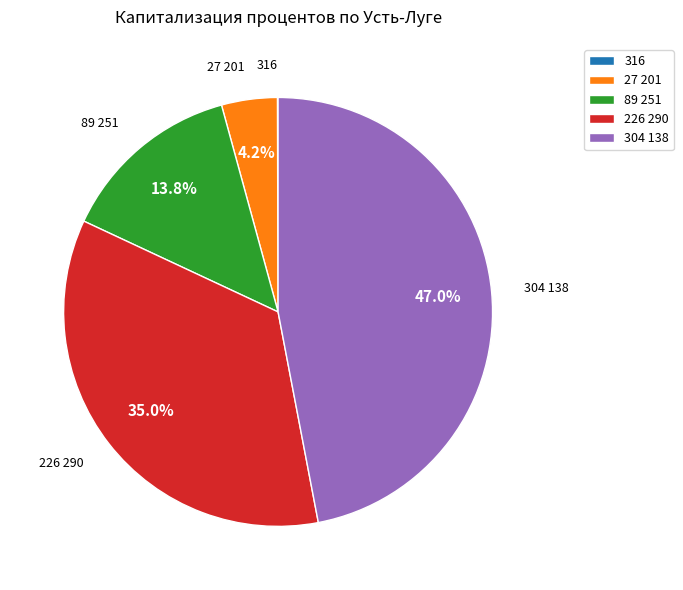

Combined, do 27 201 and 89 251 account for over 50%?

No